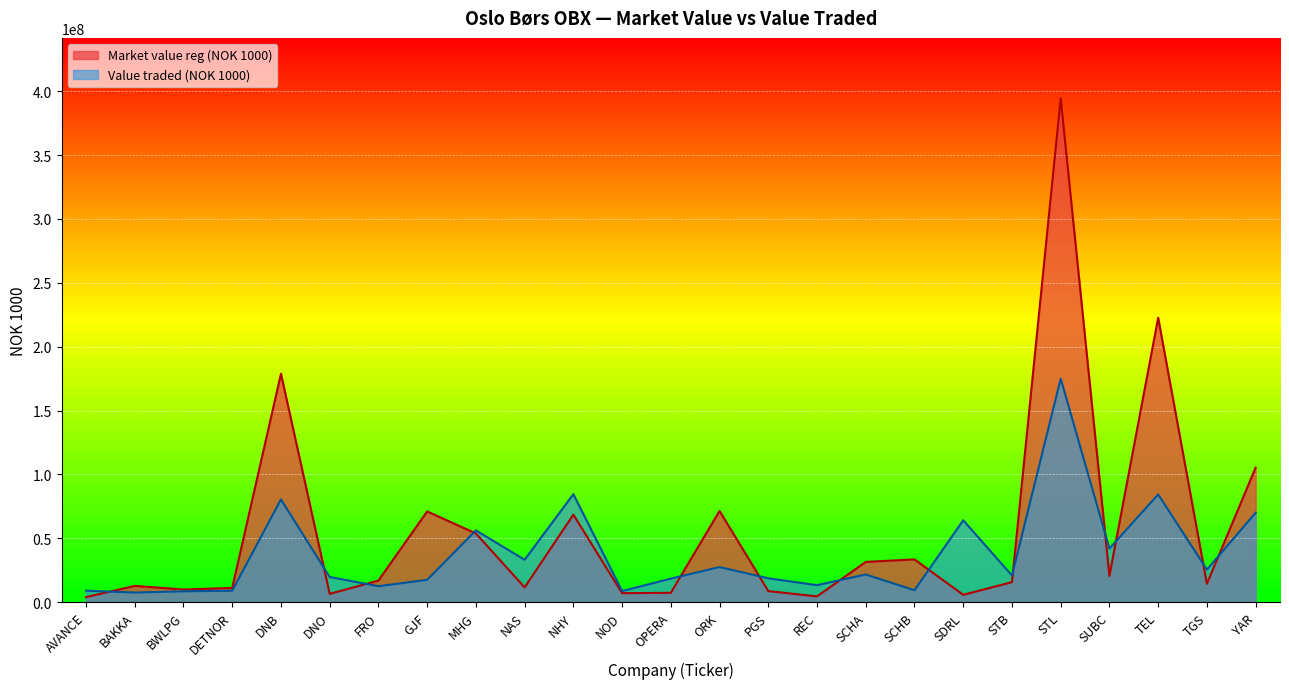

Reading left to right, extract all data points from this chart.

Market value reg (NOK 1000): 4021689	12791041	9949276	11194678	178842115	6529980	16939321	71050000	53830244	11575395	68545913	7068806	7361904	71427061	8708733	4561067	31558656	33514602	5799723	15724351	394435647	20640496	222666226	14442029	105329422
Value traded (NOK 1000): 9046510	7585442	8565449	8999065	80468157	19769117	12537391	17528864	56247715	33246139	84582714	8730233	18472341	27513928	18735775	13362602	21707234	9396240	64156308	20907775	175005387	42005833	84370221	25535820	70028940